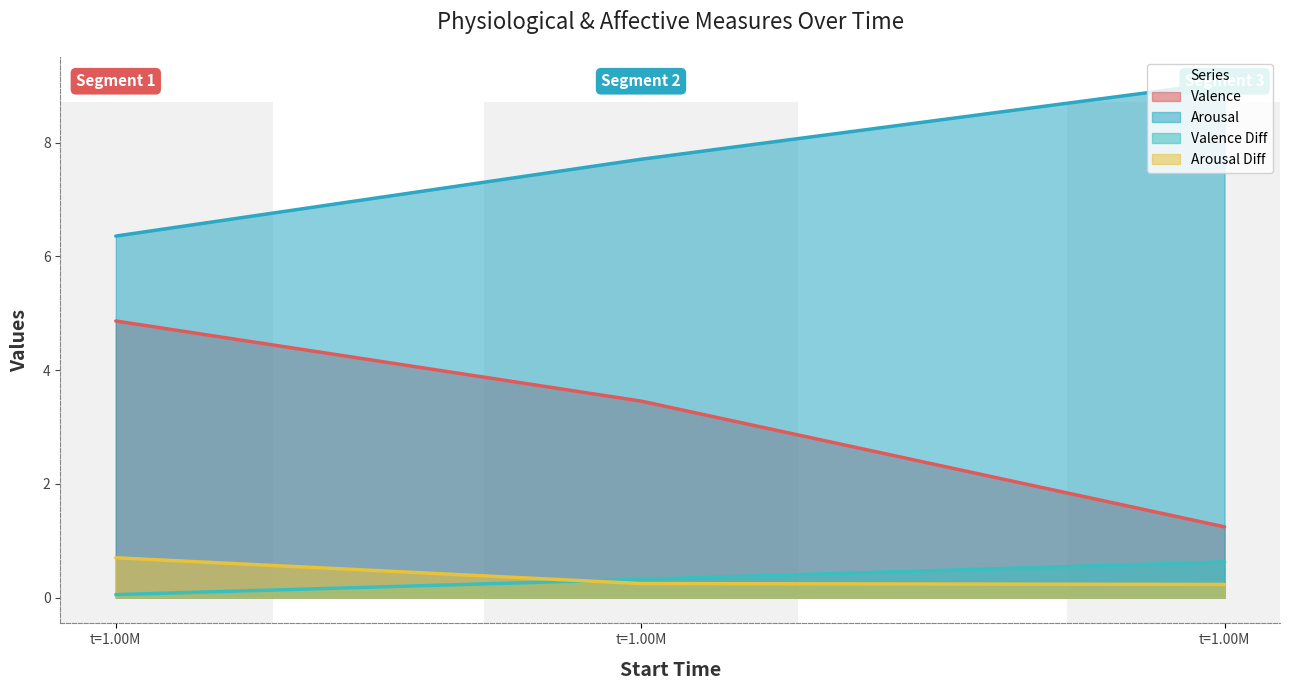

What is the total value across all series at t=1.00M?

12.0